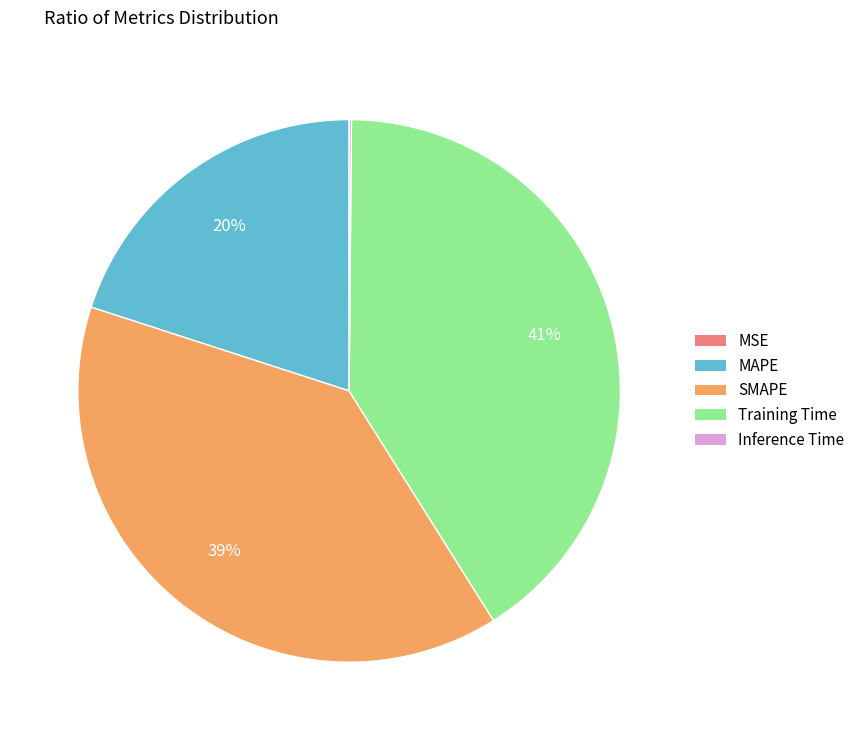

True or false: SMAPE accounts for 44% of the total.

False